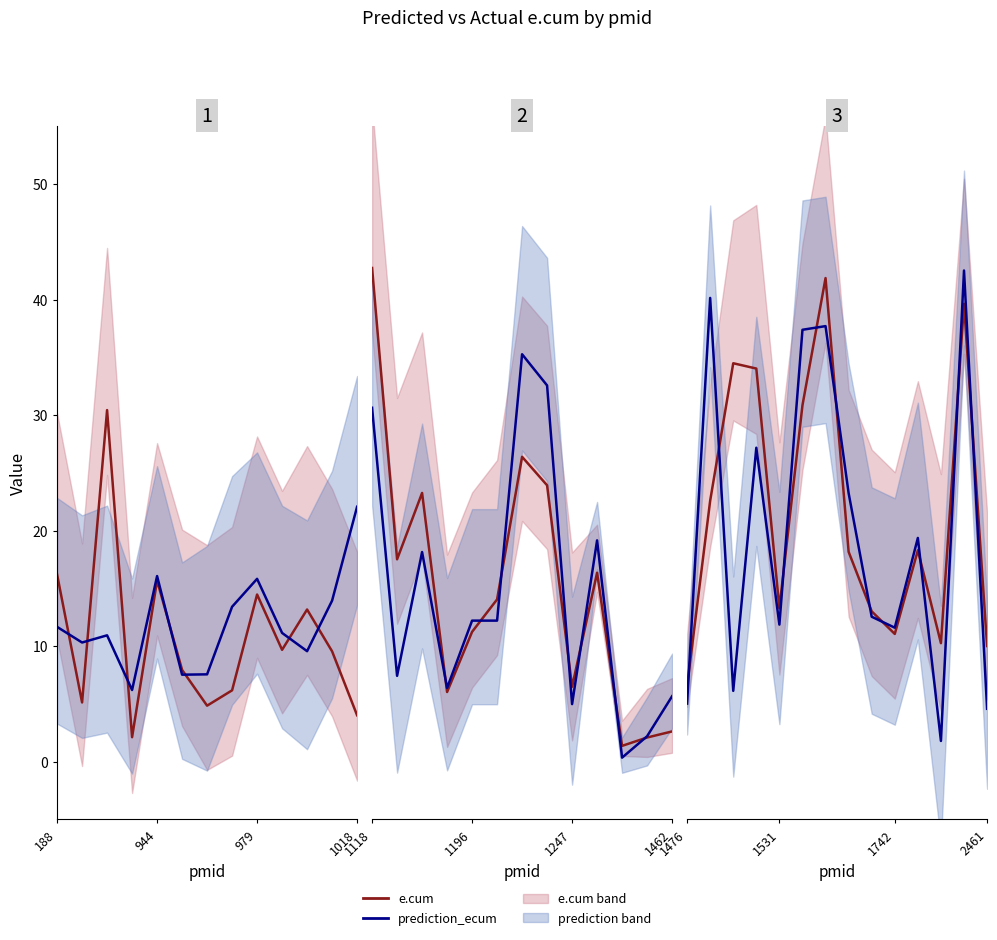

Which series ends up on top after the final intersection of prediction_ecum and e.cum?

e.cum